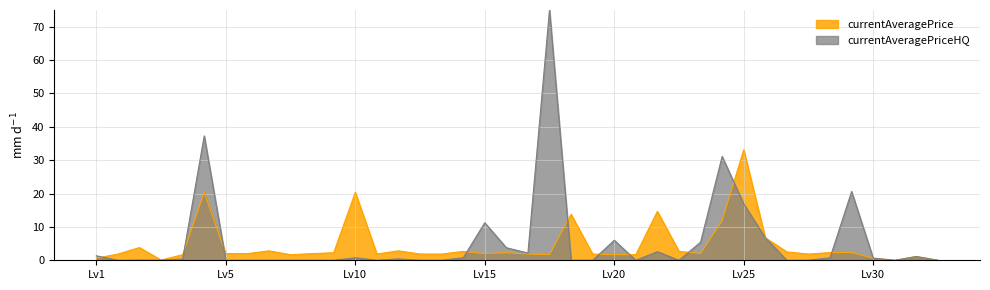

The currentAveragePrice series shows 1.7 at Lv20. True or false?

True